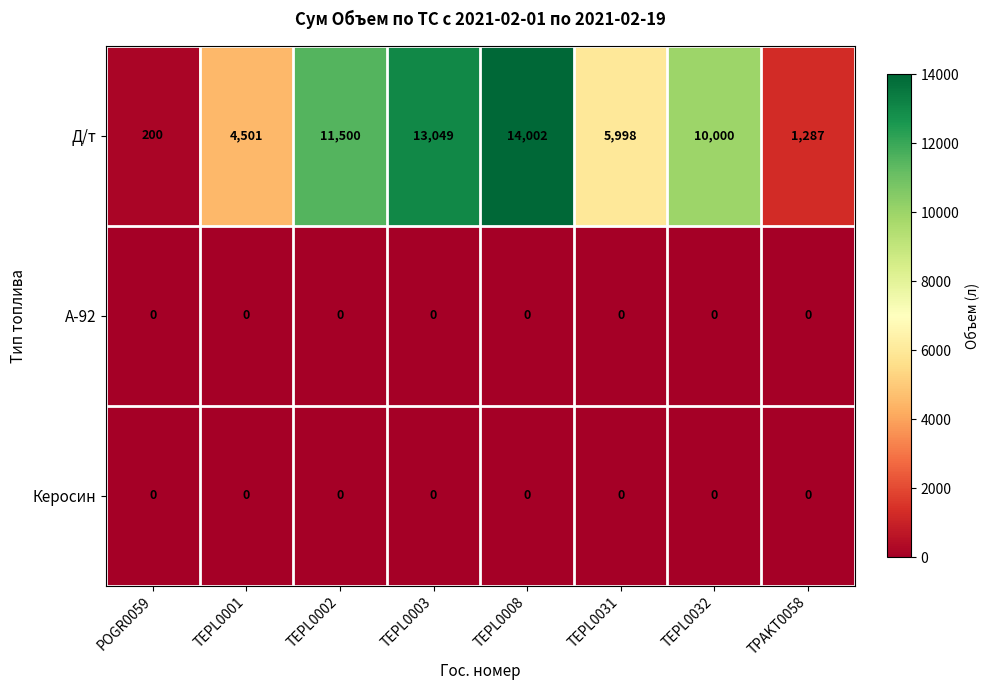

Reading left to right, transcribe all the data shown in this chart.

Д/т: POGR0059=200	TEPL0001=4501	TEPL0002=11500	TEPL0003=13049	TEPL0008=14002	TEPL0031=5998	TEPL0032=10000	TPAKT0058=1287
A-92: POGR0059=0	TEPL0001=0	TEPL0002=0	TEPL0003=0	TEPL0008=0	TEPL0031=0	TEPL0032=0	TPAKT0058=0
Керосин: POGR0059=0	TEPL0001=0	TEPL0002=0	TEPL0003=0	TEPL0008=0	TEPL0031=0	TEPL0032=0	TPAKT0058=0